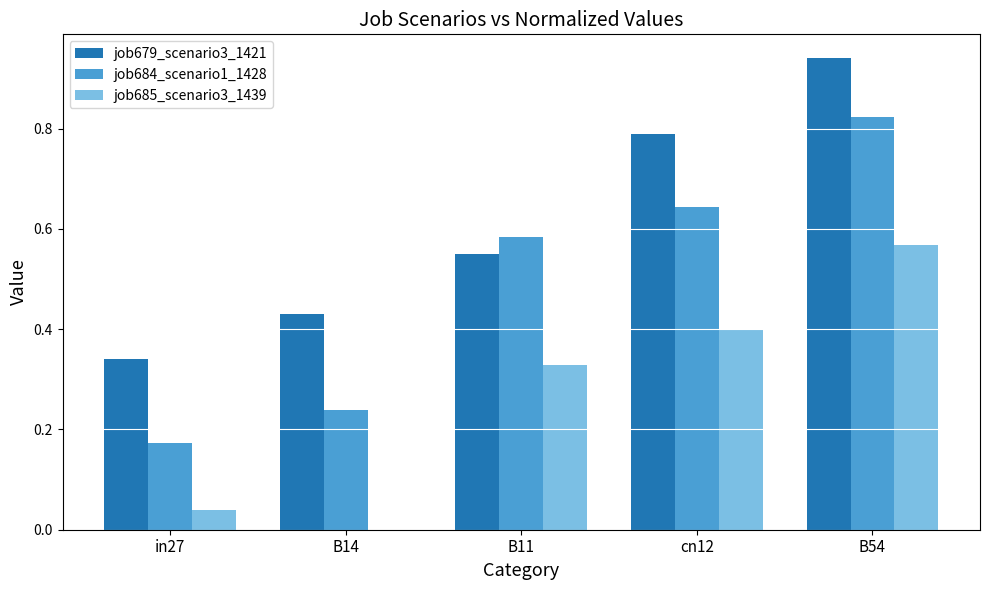

Is it true that job684_scenario1_1428 equals 0.4 at B14?

False